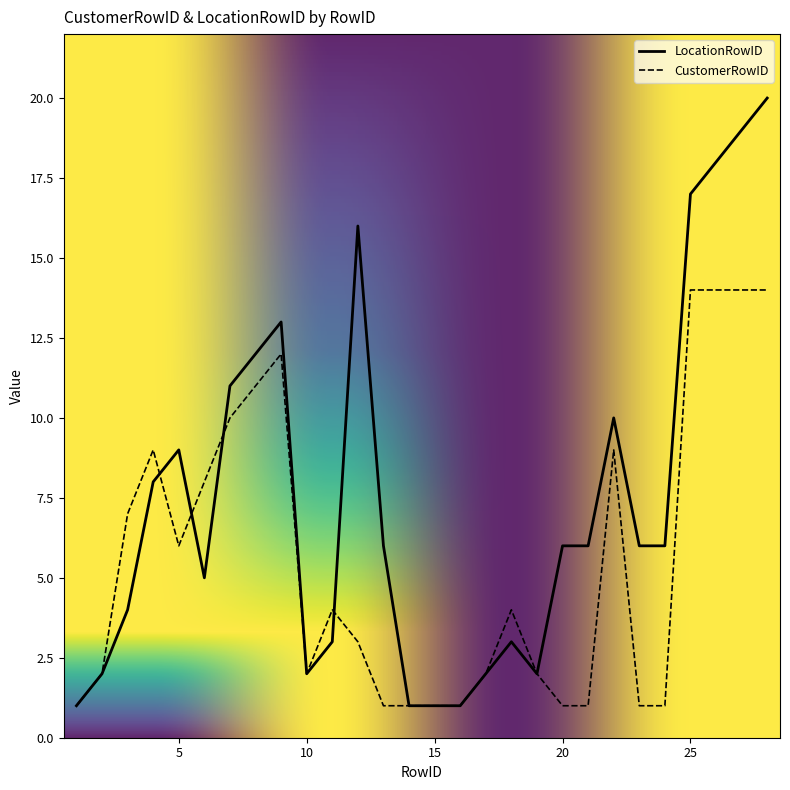

Which series has the largest range (max minus min)?

LocationRowID